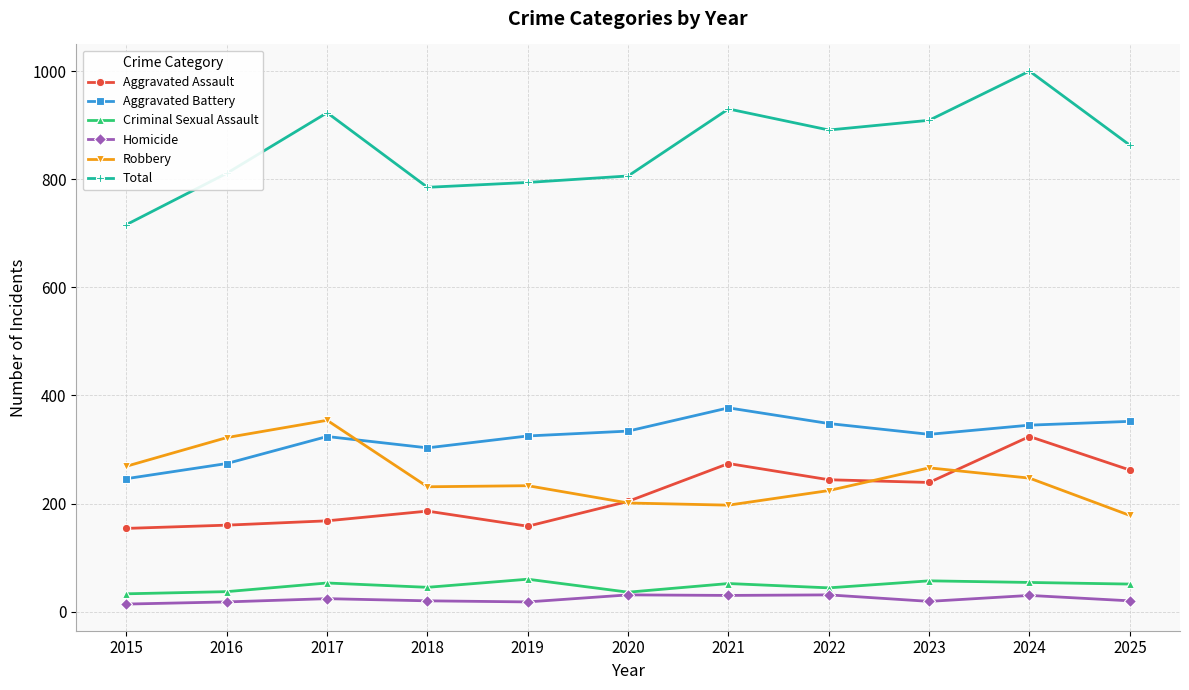

What is the greatest value displayed?

1000